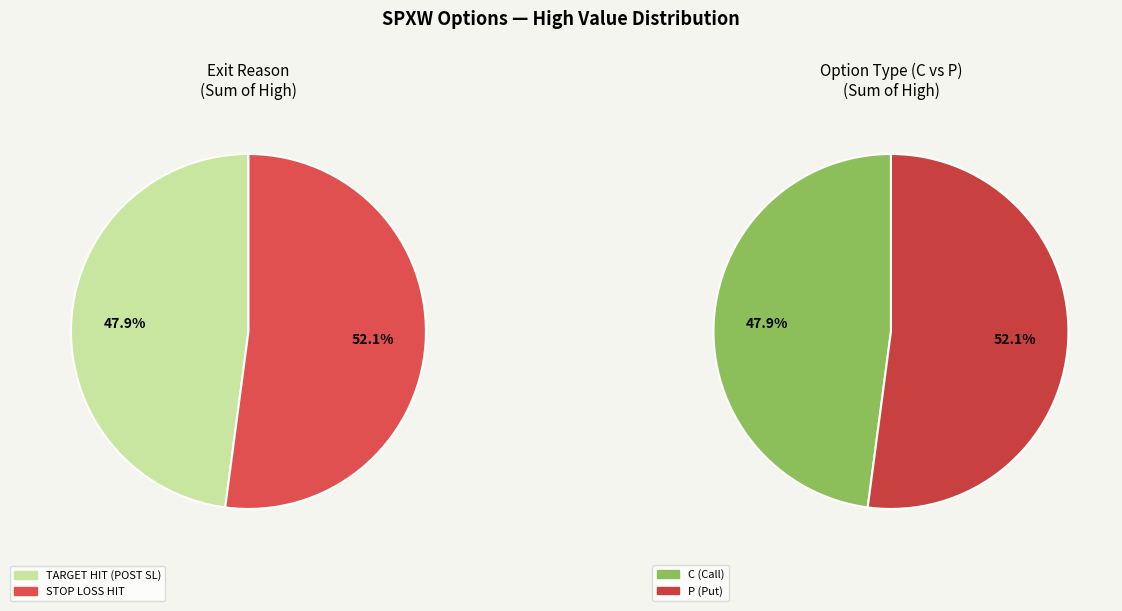

The 18 slice represents 8% of the pie. True or false?

False